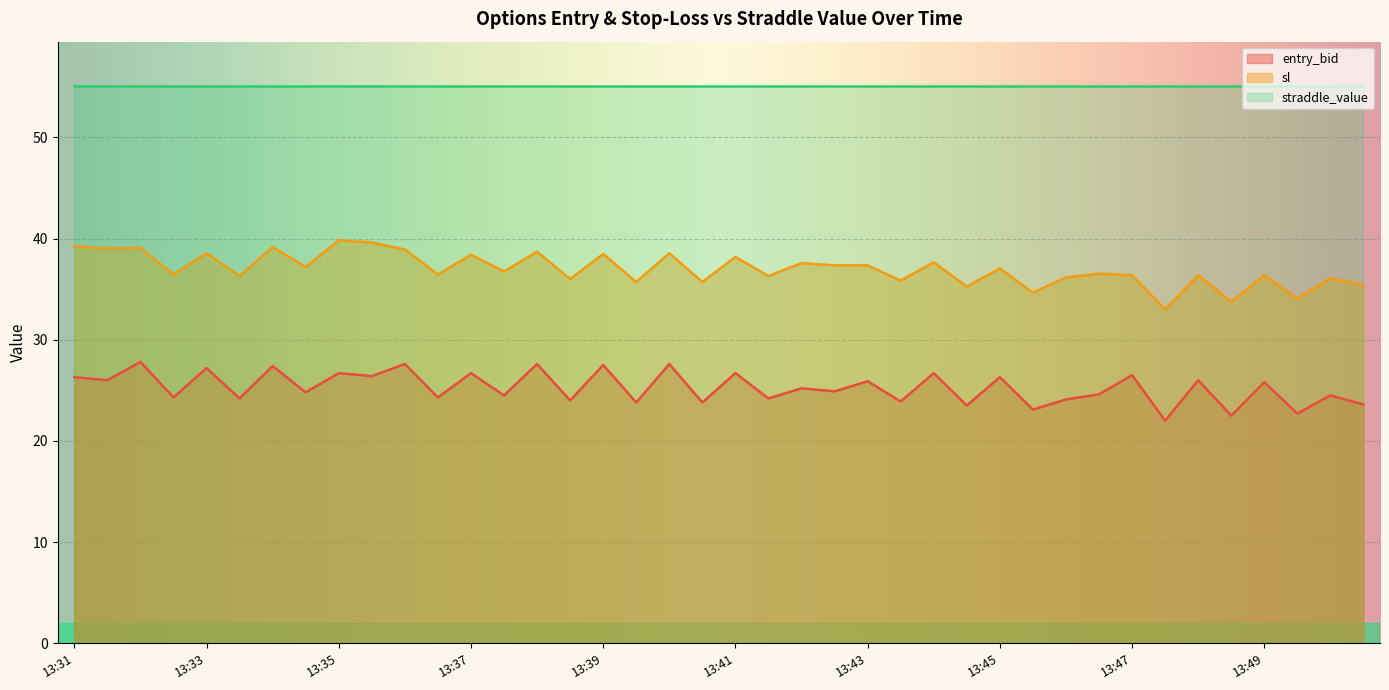

What is the value of the sl point at the 23rd from the left?

37.6